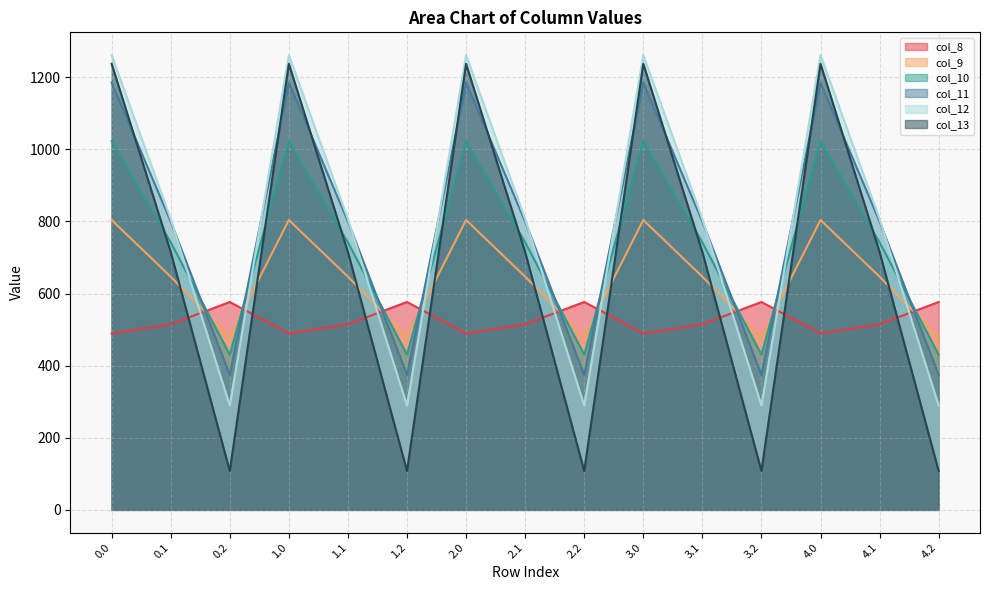

True or false: col_11 has more than 1 interior local peaks.

True